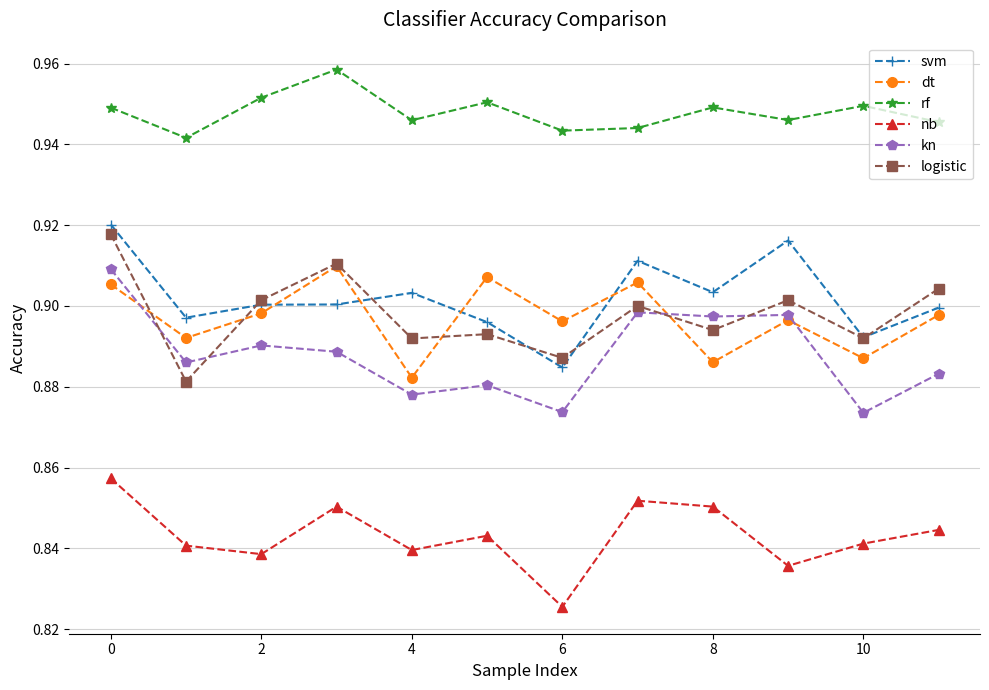

Which series has the largest total across all categories?

rf